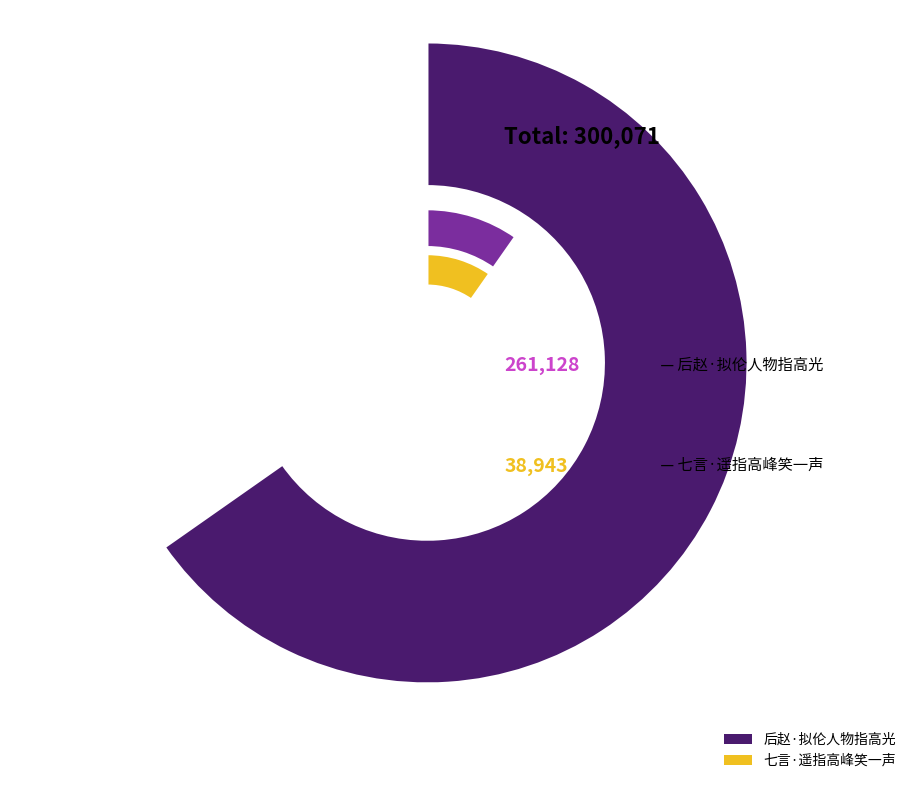

True or false: 后赵·拟伦人物指高光 accounts for 76% of the total.

False